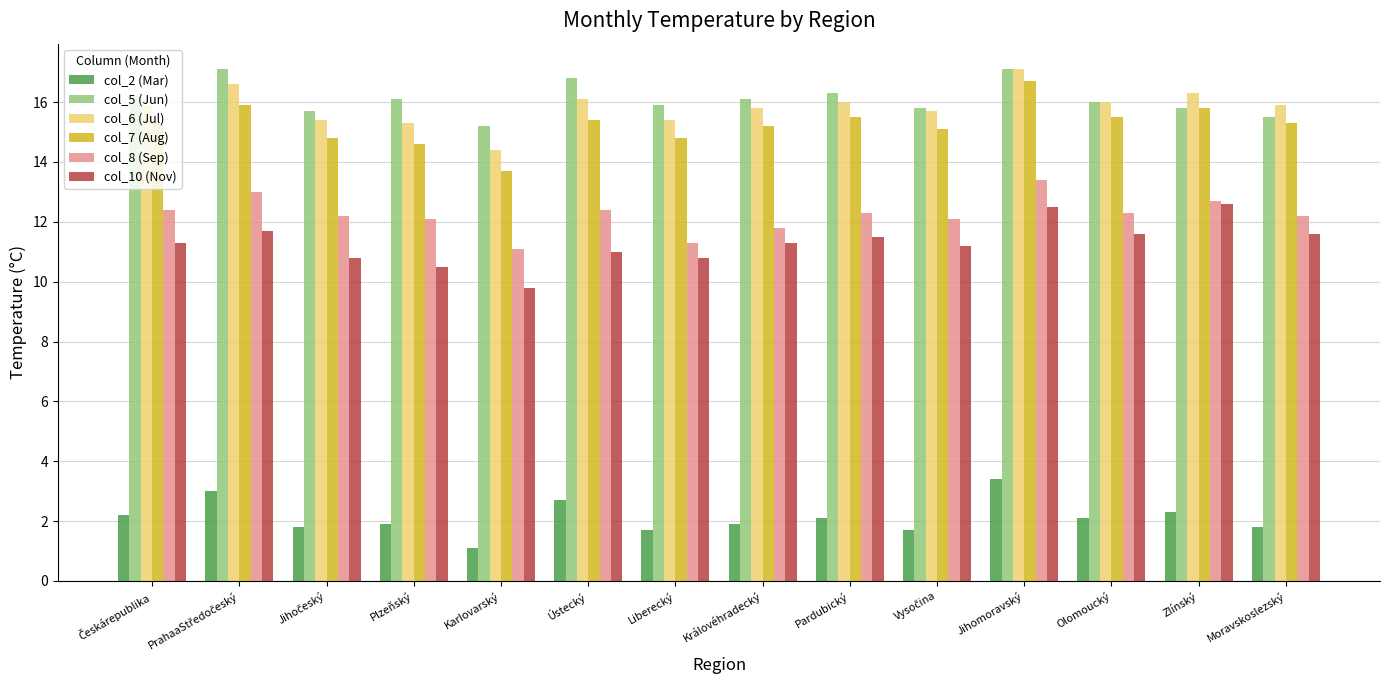

What is the label of the 8th bar from the right?

Liberecký